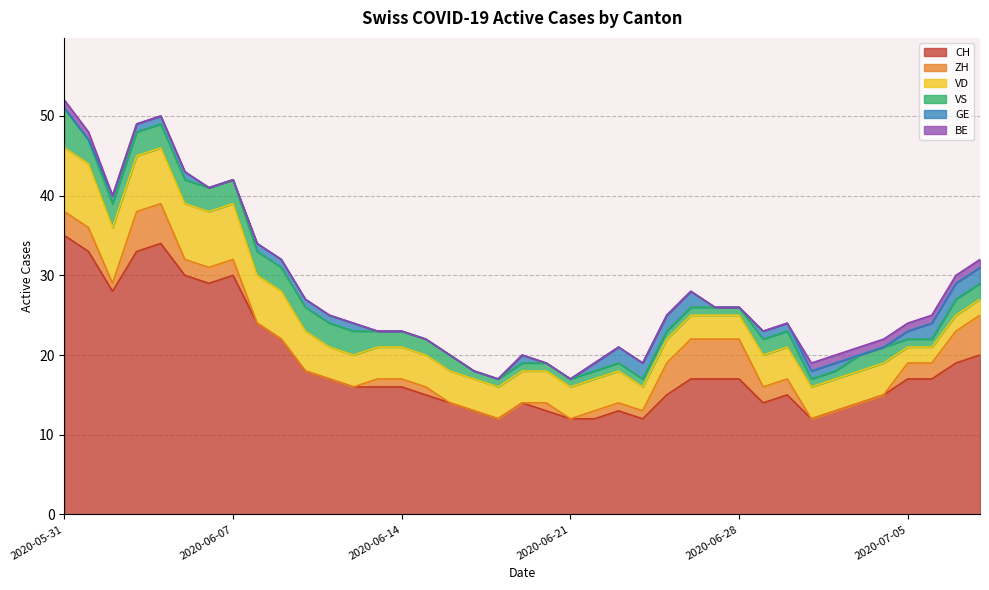

Rank the series by their maximum value, from highest to lowest.

CH, VD, ZH, VS, GE, BE